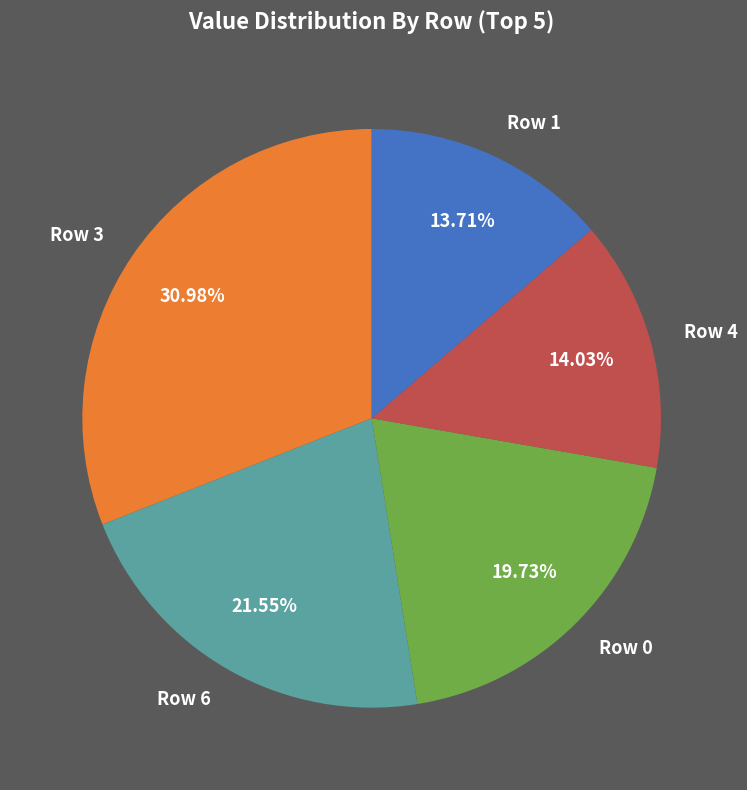

Does Row 1 account for over 50% of the chart?

No